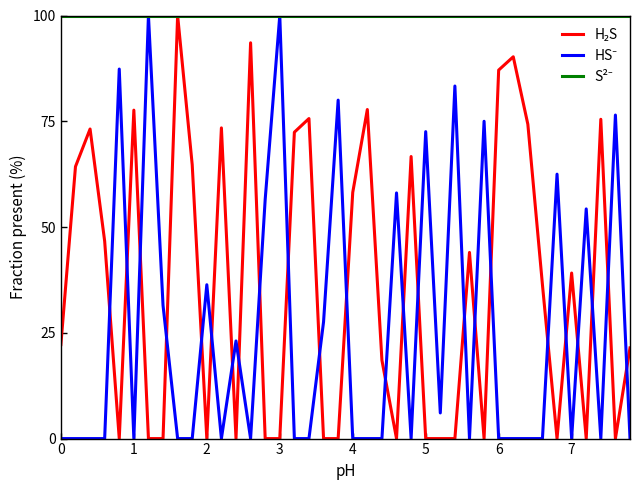

Does the chart have visible grid lines?

No